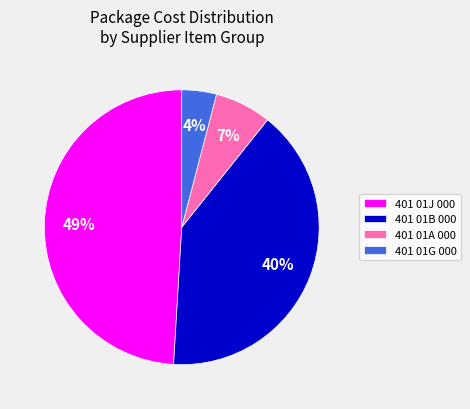

To the nearest percent, what is the average slice percentage?

25%